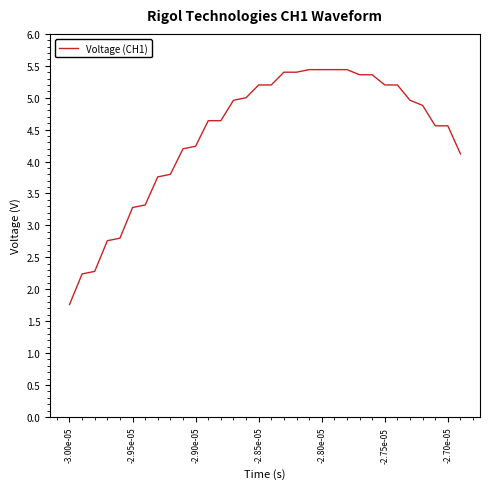

What is the minimum value shown in the chart?

1.8